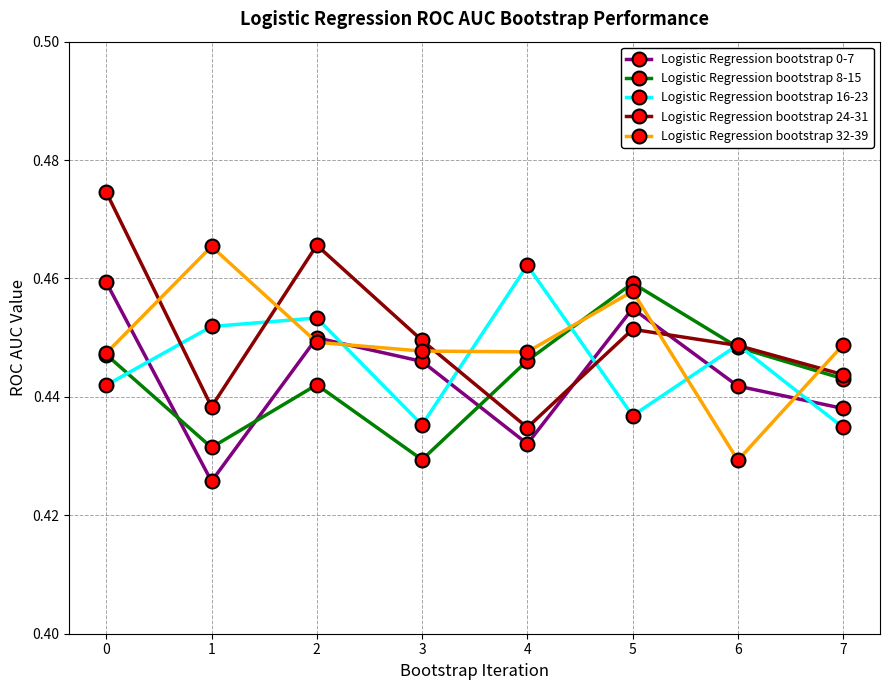

What is the total value across all series at 0?

2.3